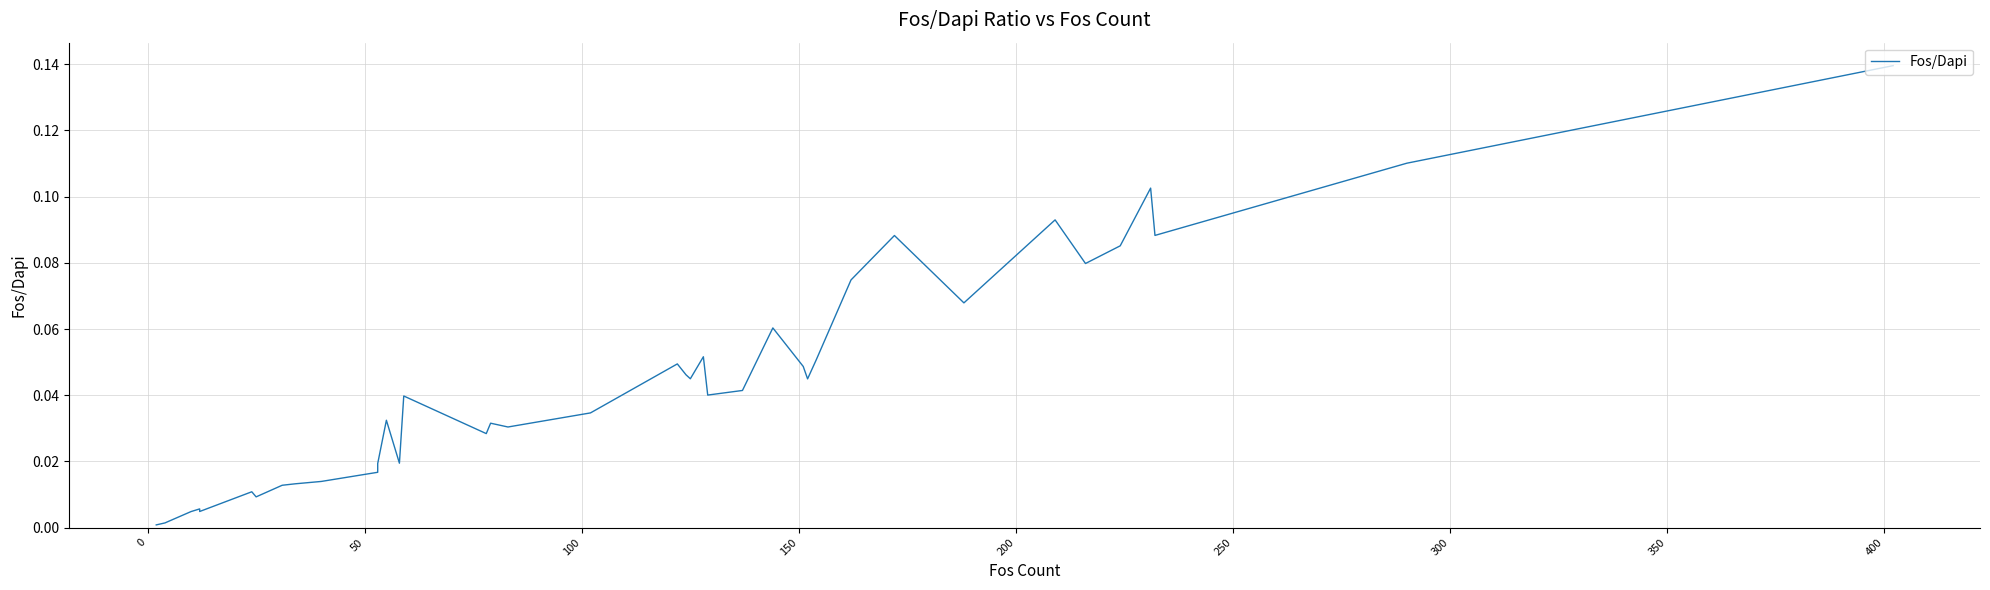

The chart shows a value of 0.0 at 450. True or false?

False